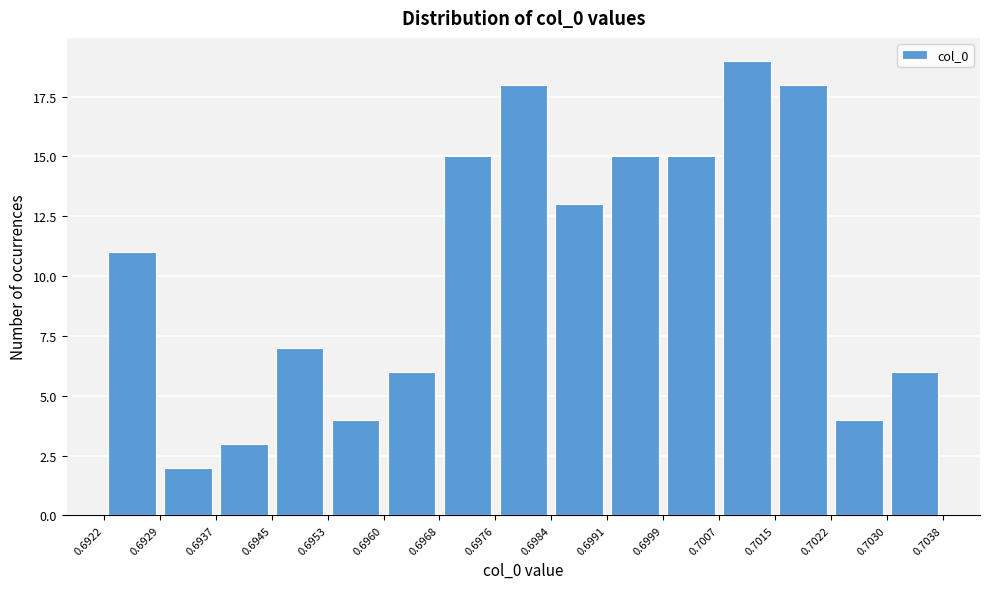

Reading left to right, transcribe this chart: for each bar, give the range it covers on the x-axis and its height. The values are not printed on the chart, so give them approximately, as read against the axis.

0.6922 to 0.6929: 11
0.6929 to 0.6937: 2
0.6937 to 0.6945: 3
0.6945 to 0.6953: 7
0.6953 to 0.6960: 4
0.6960 to 0.6968: 6
0.6968 to 0.6976: 15
0.6976 to 0.6984: 18
0.6984 to 0.6991: 13
0.6991 to 0.6999: 15
0.6999 to 0.7007: 15
0.7007 to 0.7015: 19
0.7015 to 0.7022: 18
0.7022 to 0.7030: 4
0.7030 to 0.7038: 6